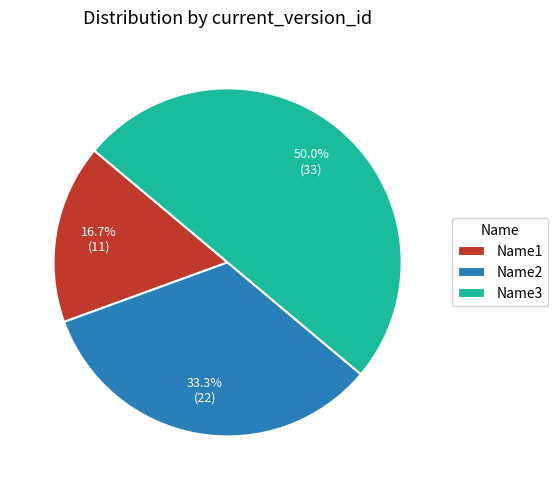

What is the smallest slice in the pie chart?

Name1